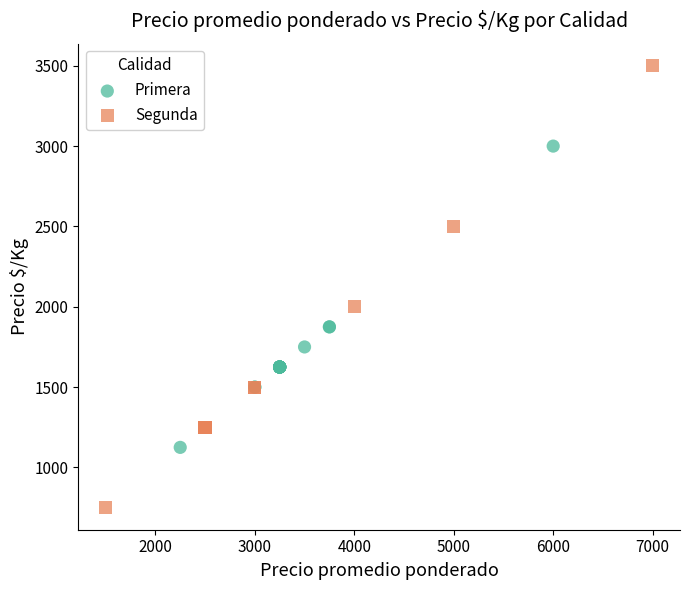

Which series contains the highest Y value?

Segunda